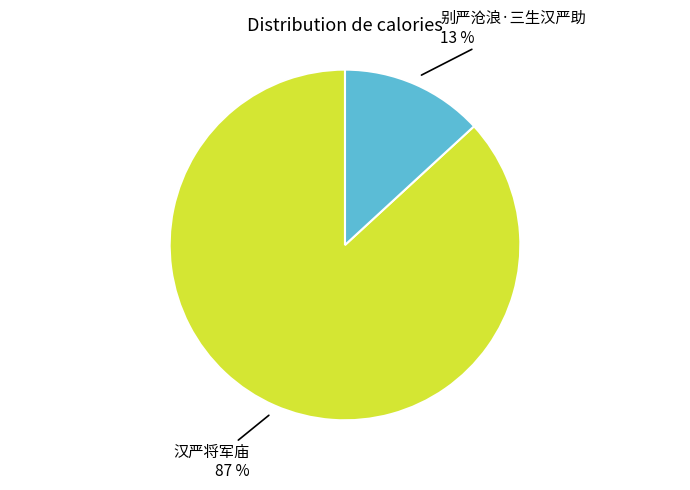

To the nearest percent, what is the average slice percentage?

50%